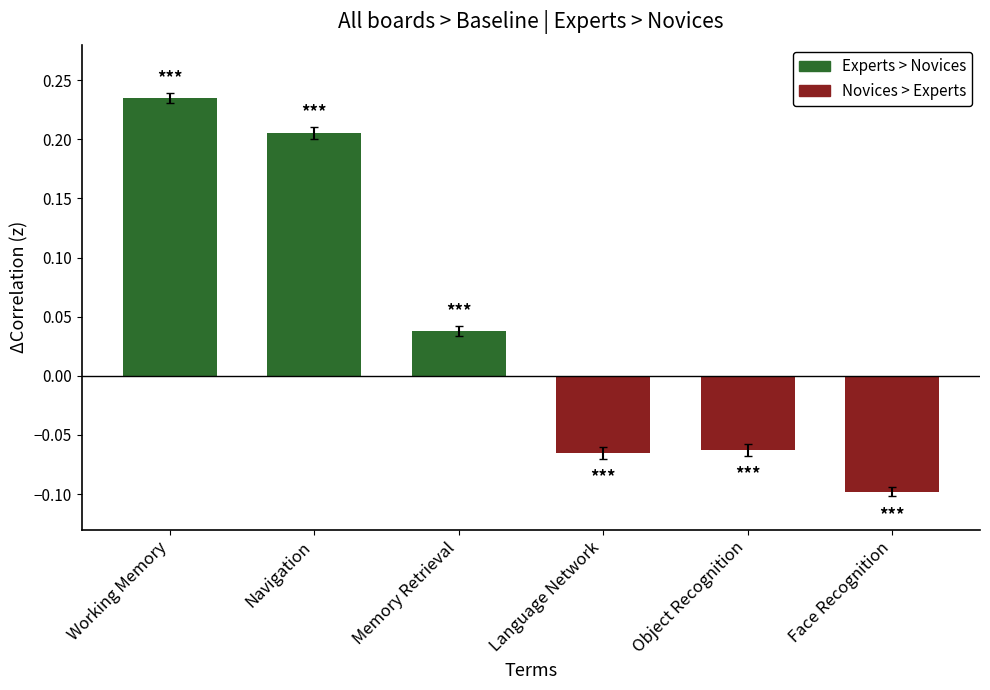

What is the difference between the maximum and second lowest values in the Novices > Experts series?

0.1